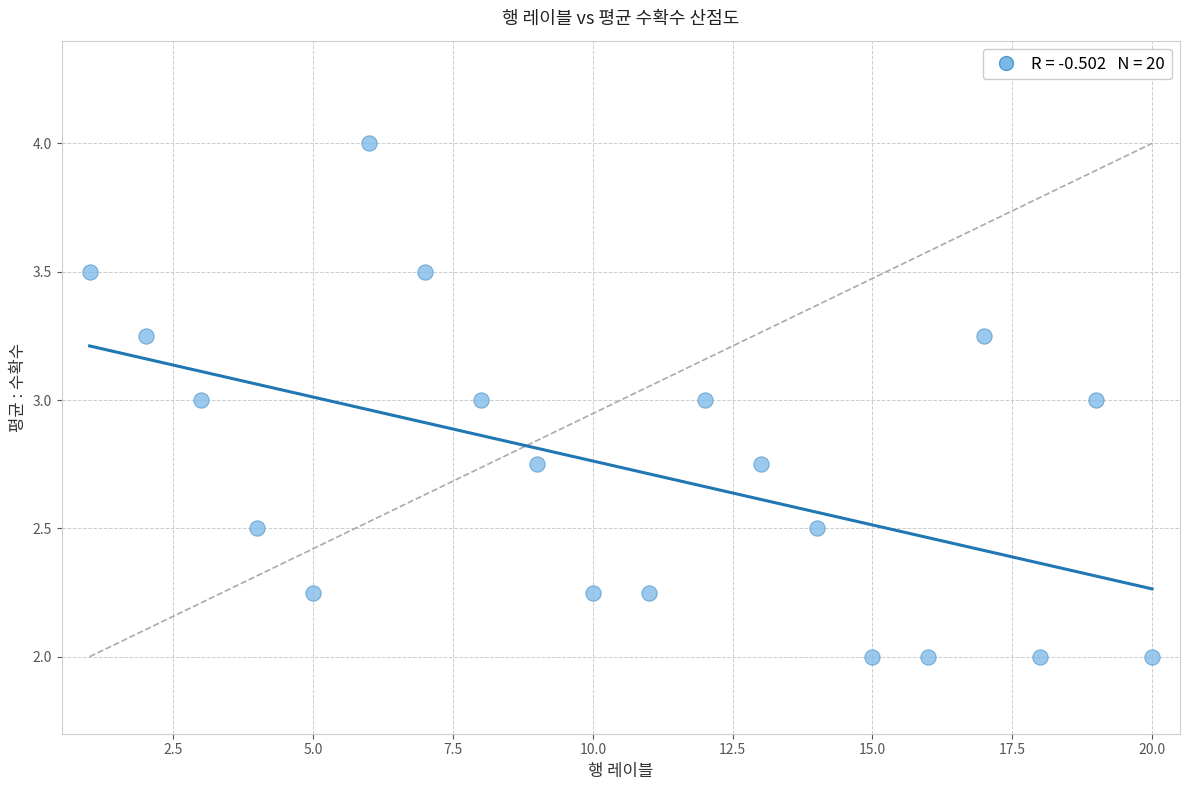

What is the range of Y values (max minus min)?

2.0